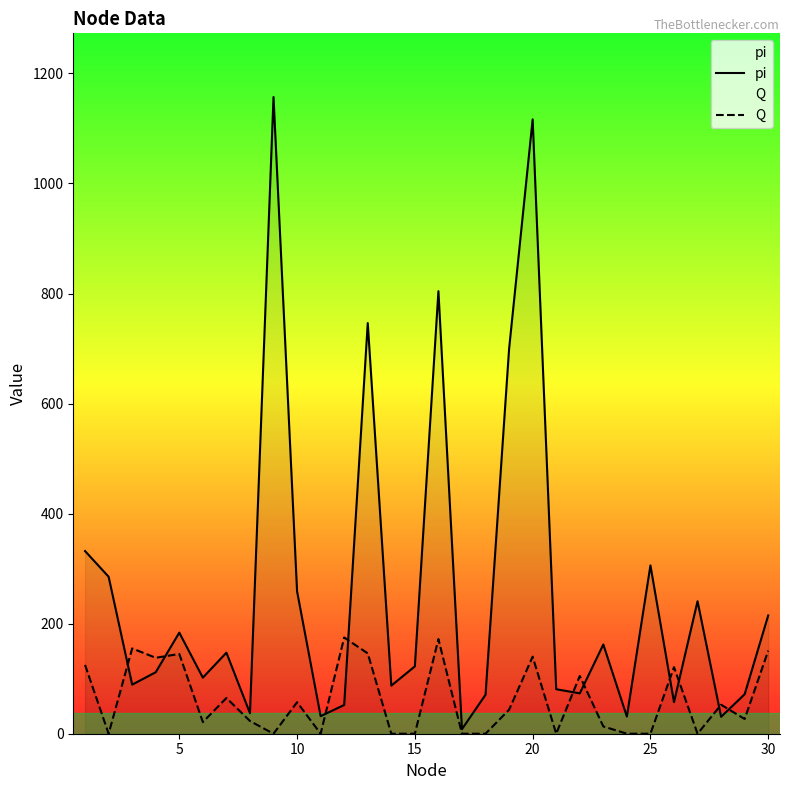

The value of pi at 20 is 293.2. True or false?

False